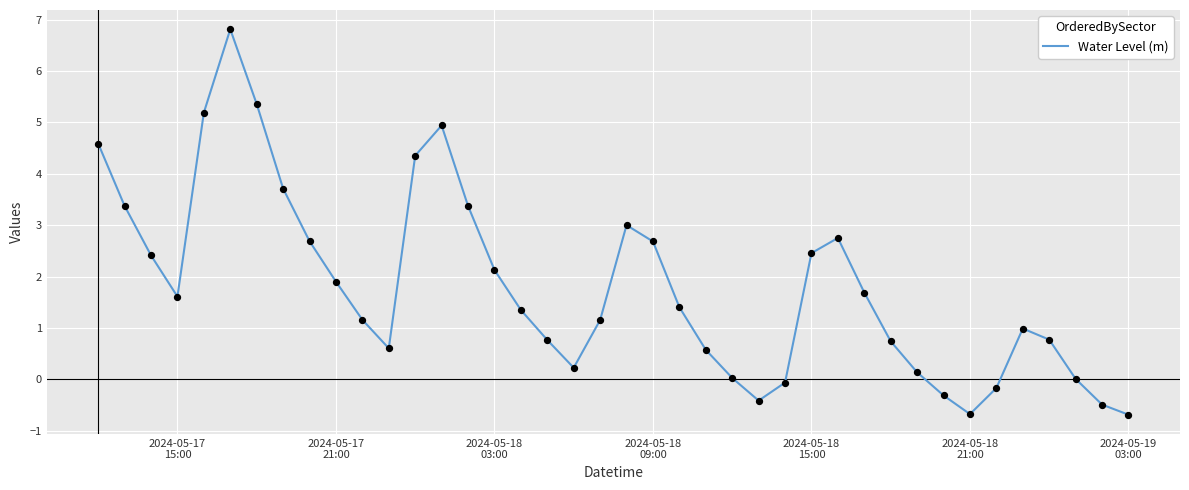

What is the smallest value displayed?

-0.7